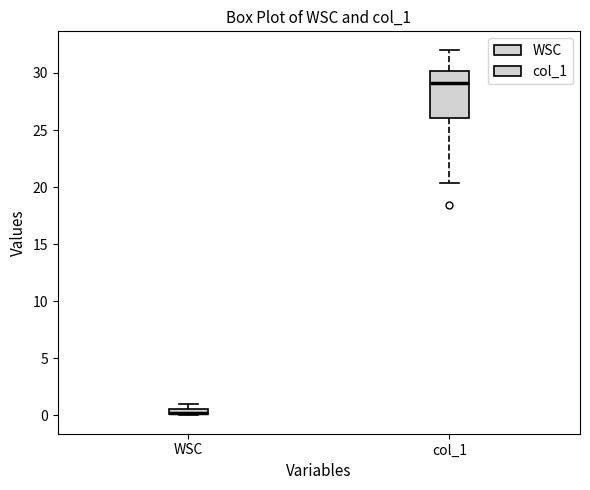

Comparing the boxes themselves (not the whiskers), which one is the tallest?

col_1